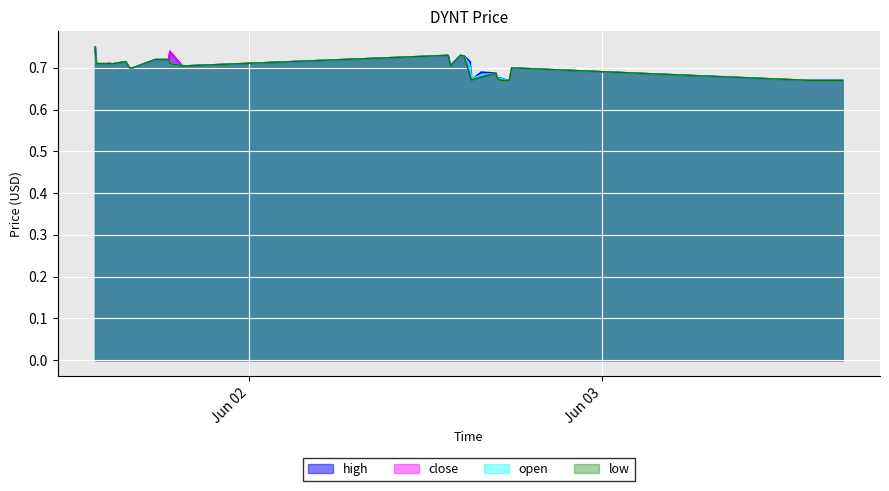

What is the approximate value of open at 2022-06-01 13:40:00?

0.7